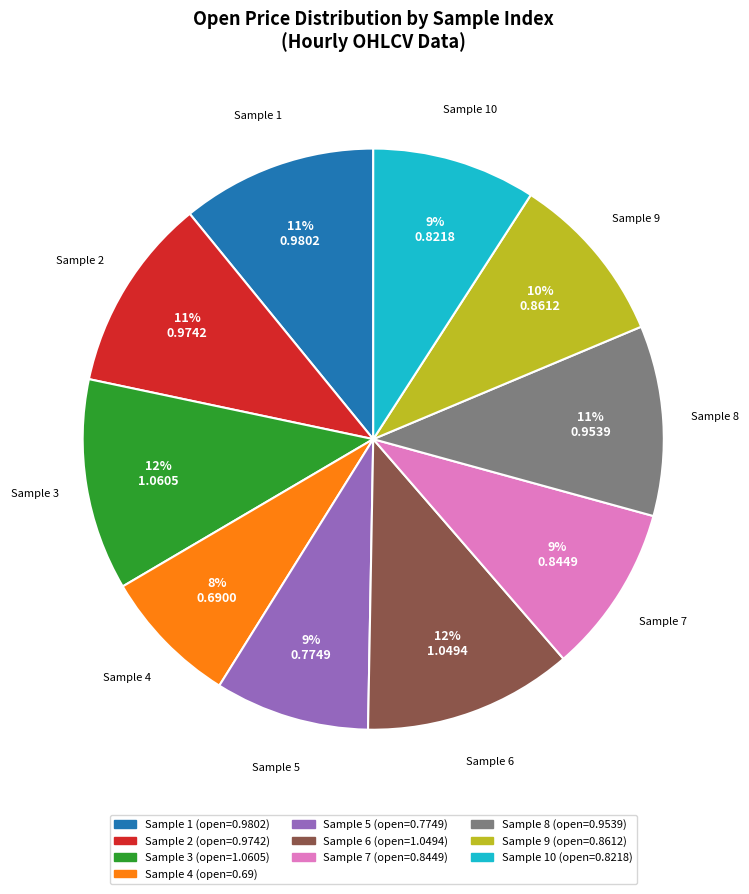

Do Sample 6 and Sample 4 together represent more than half of the pie?

No